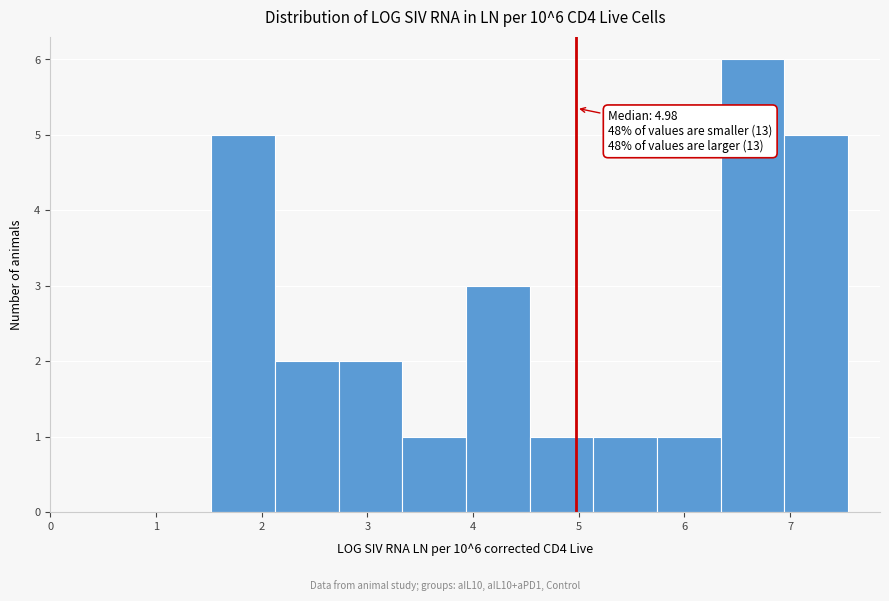

Over which range of the x-axis is the bar tallest?

6.3 to 6.9